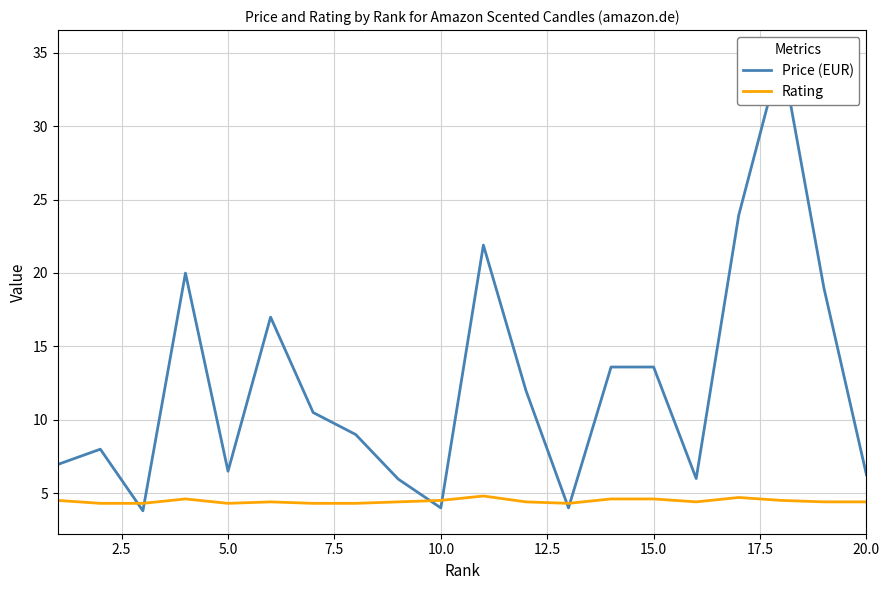

What is the maximum value for Rating?

4.8